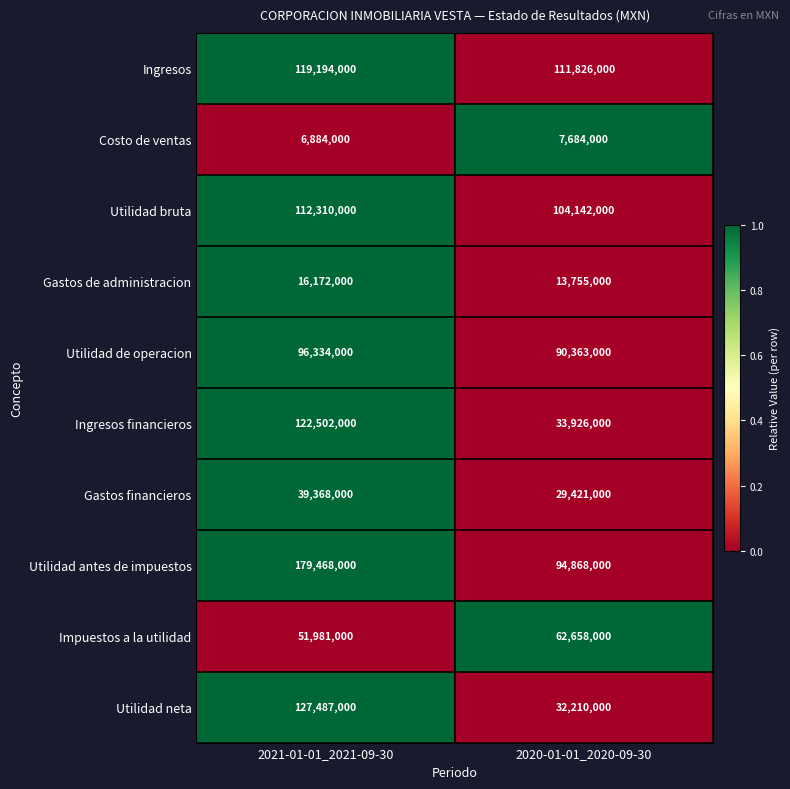

Rank the series at 2020-01-01_2020-09-30 from highest to lowest value.

Ingresos, Utilidad bruta, Utilidad antes de impuestos, Utilidad de operacion, Impuestos a la utilidad, Ingresos financieros, Utilidad neta, Gastos financieros, Gastos de administracion, Costo de ventas